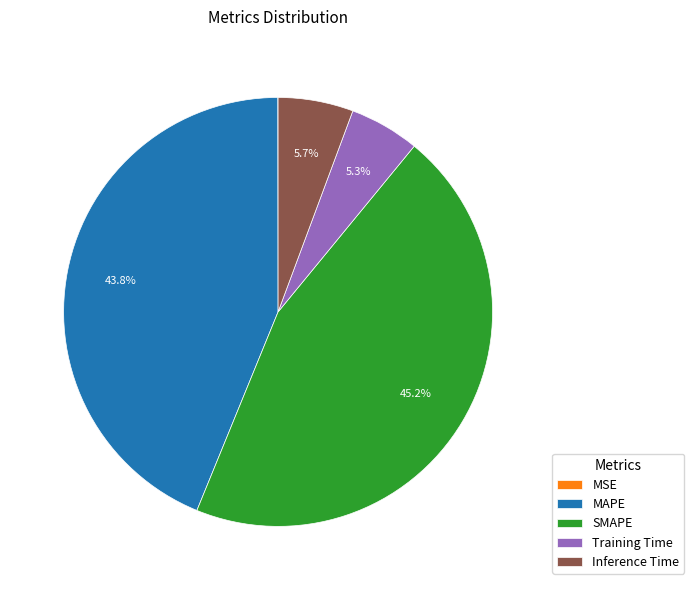

What percentage is NOT represented by Inference Time?

94.3%